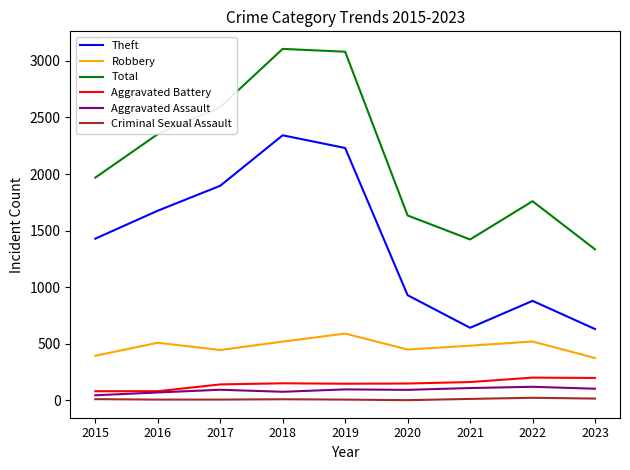

At how many categories does at least one series exceed 1004?

9